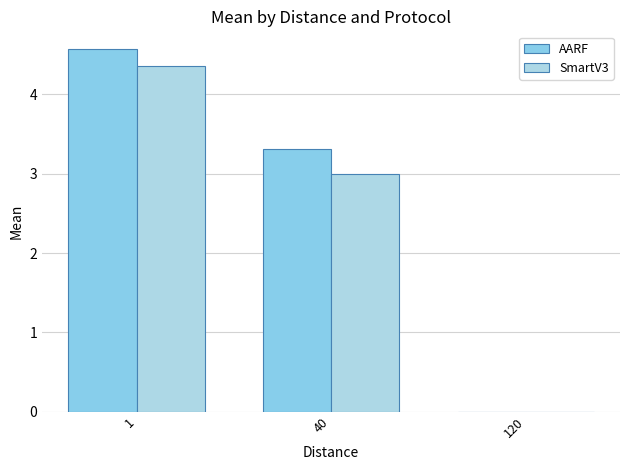

The SmartV3 series shows 0.0 at 120. True or false?

True